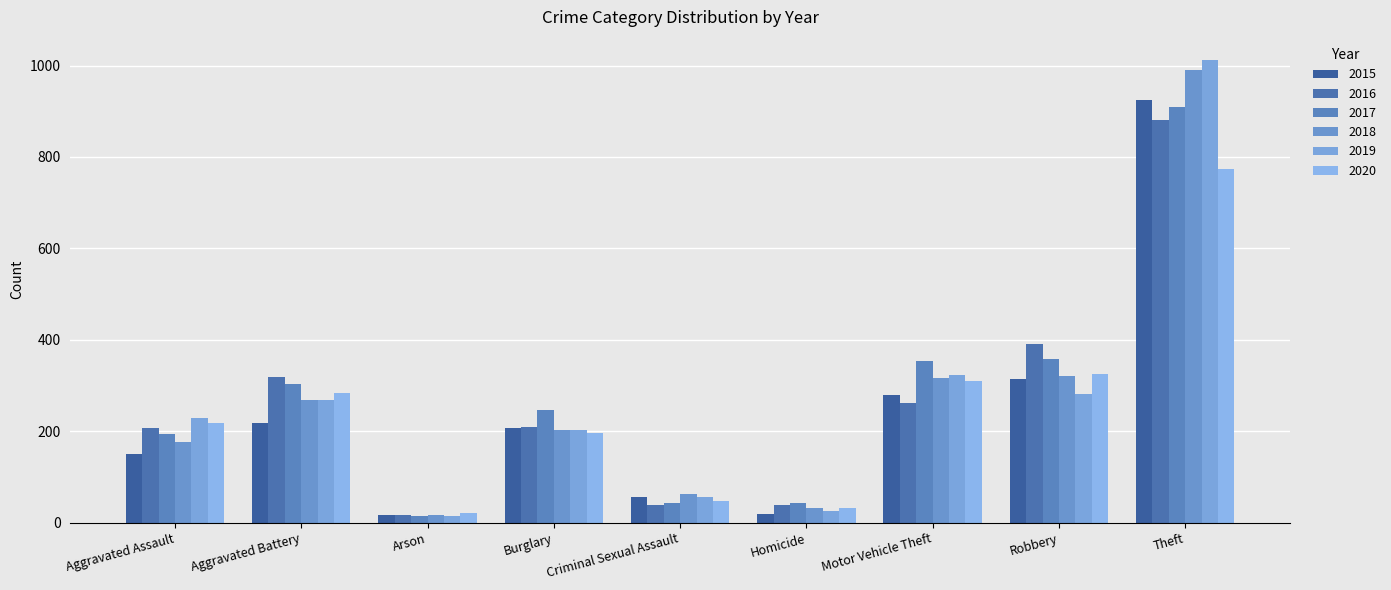

What position from the left is Criminal Sexual Assault?

5